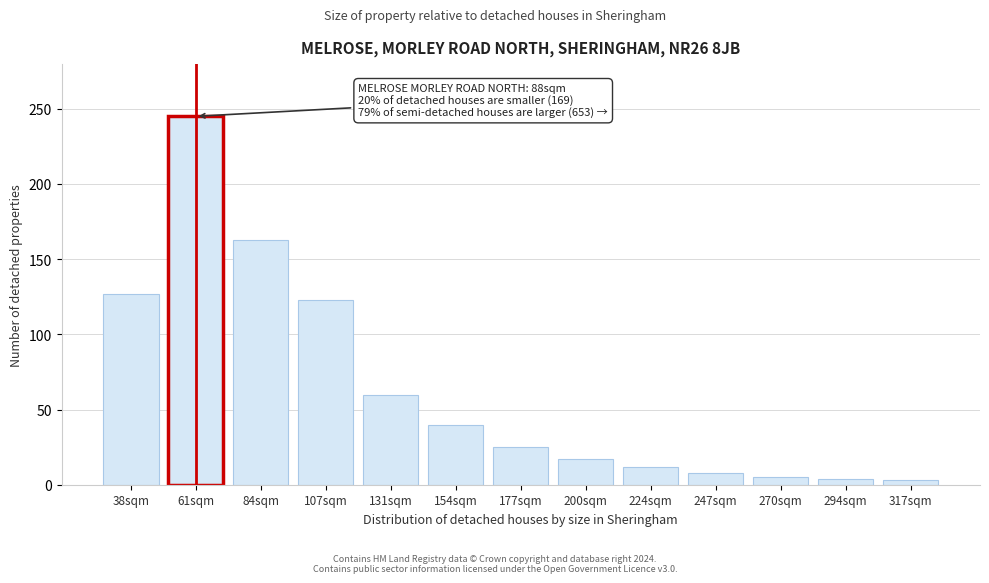

What is the label of the 4th bar from the left?

107sqm